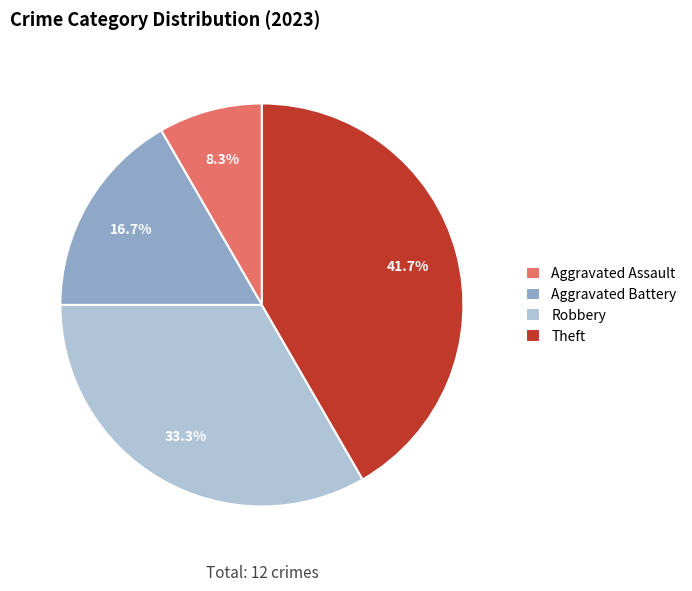

To the nearest percent, what portion does Theft represent?

42%